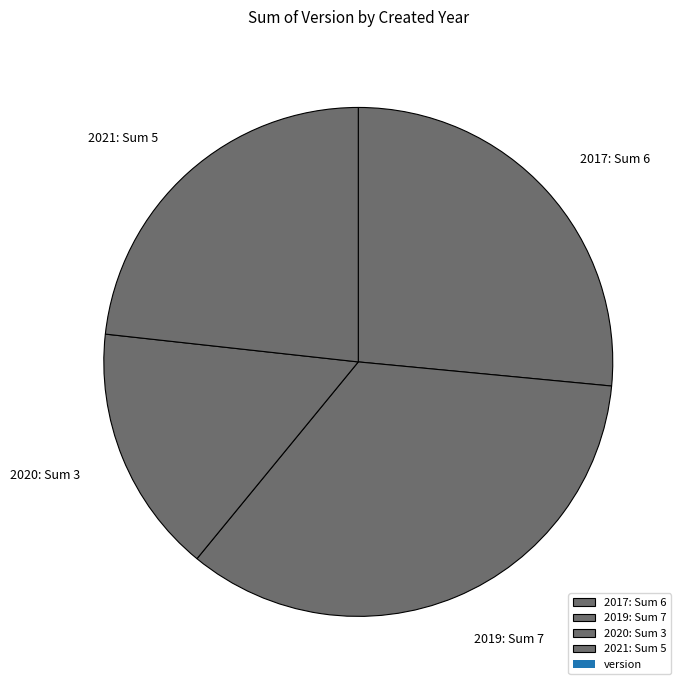

Which slice is the smallest?

2020: Sum 3